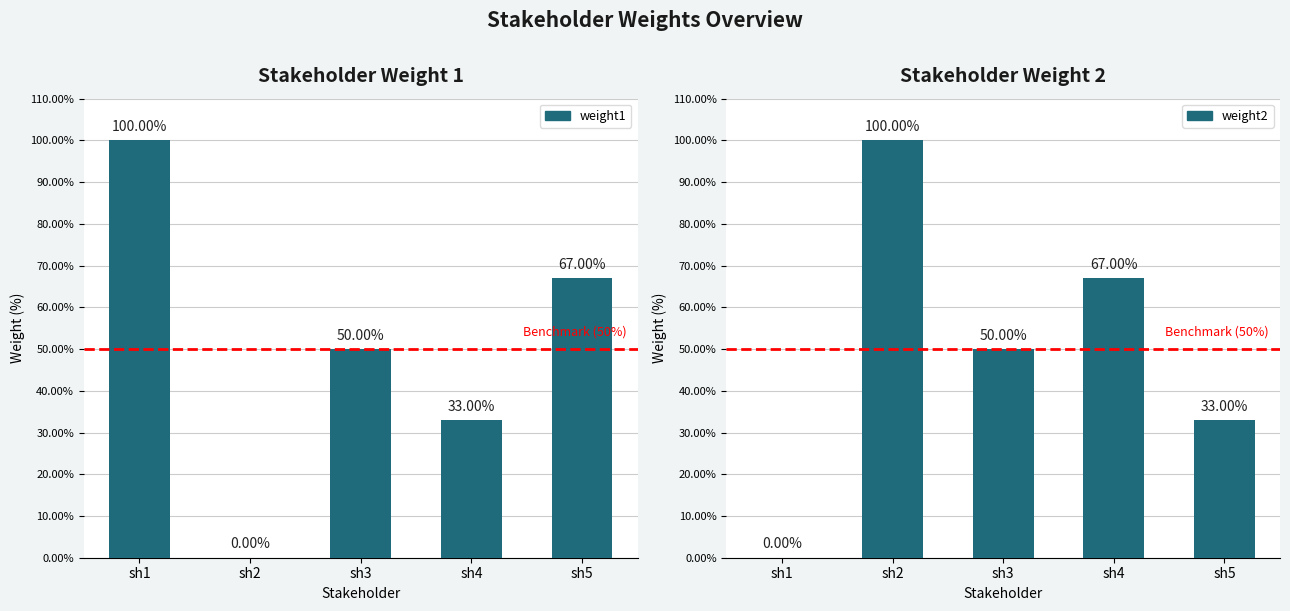

What is the value of the weight2 bar at the 3rd from the left?

50